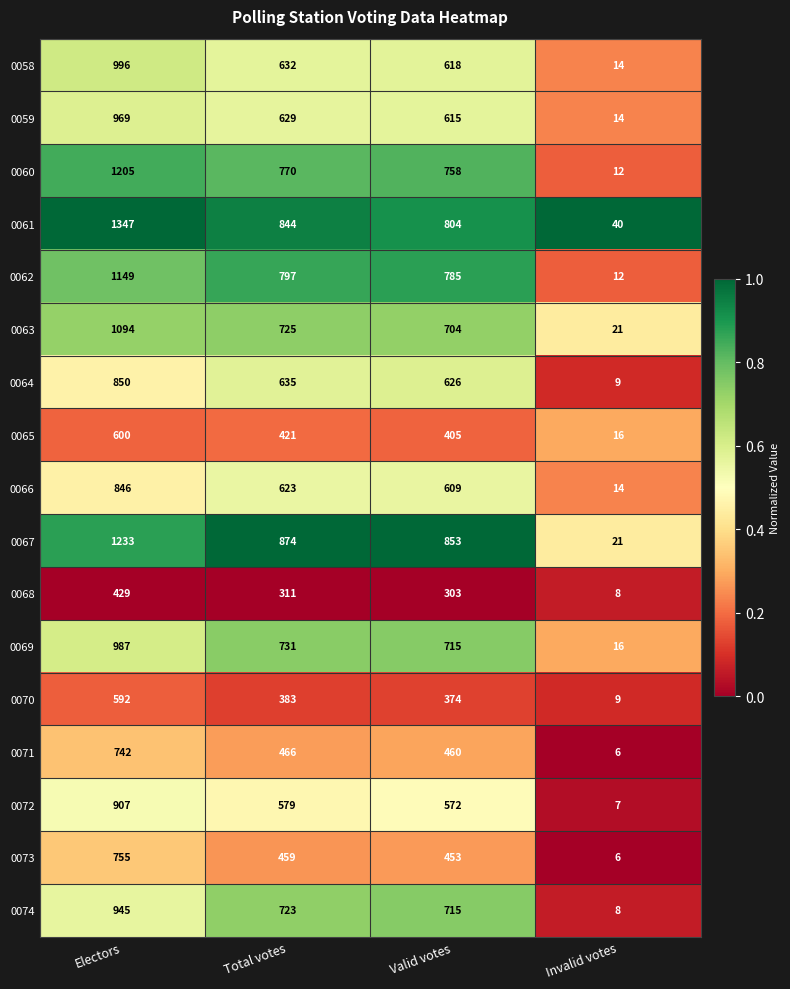

Which series changed the most between Electors and Total votes?

0061